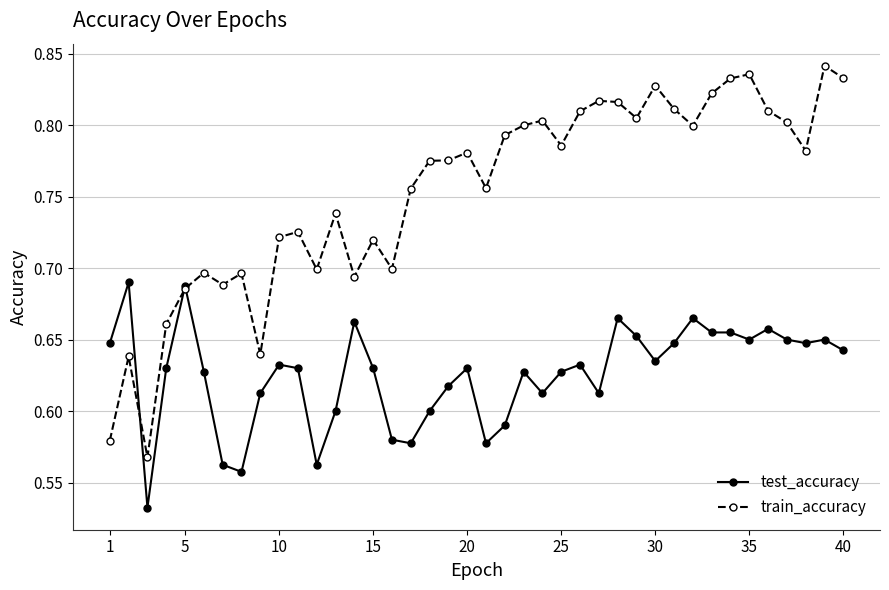

Which series has the widest spread of values?

train_accuracy